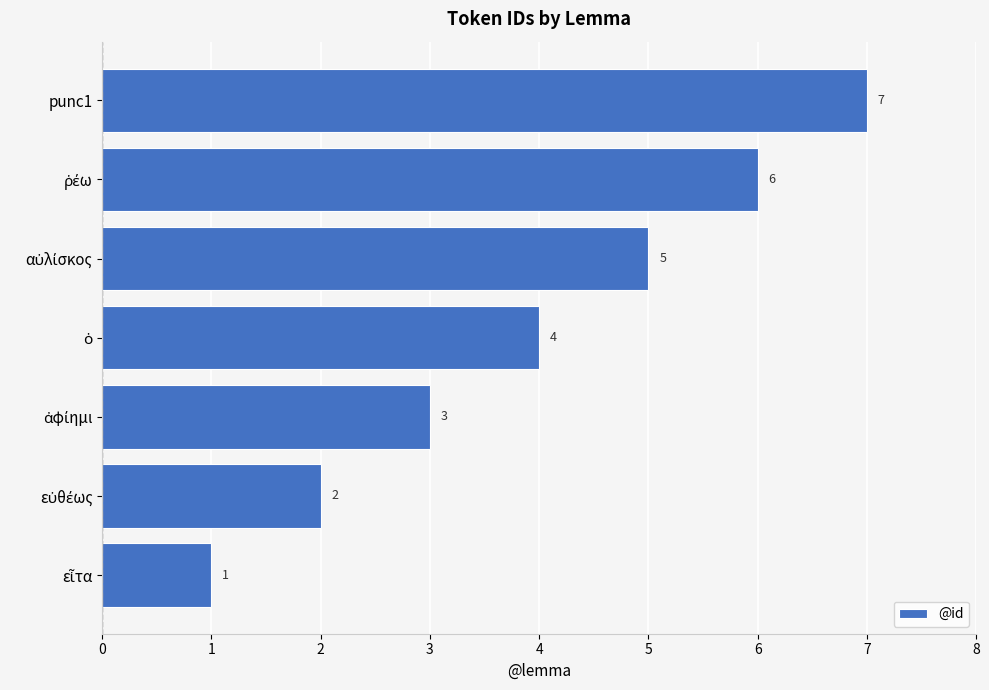

What is the difference between the maximum and minimum values?

6